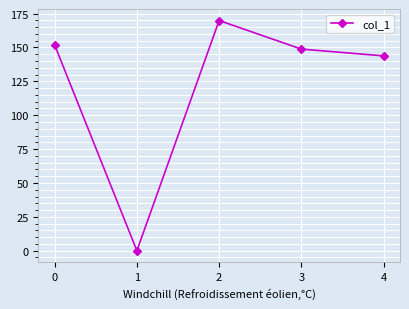

At which category does the chart reach its peak across all series?

2